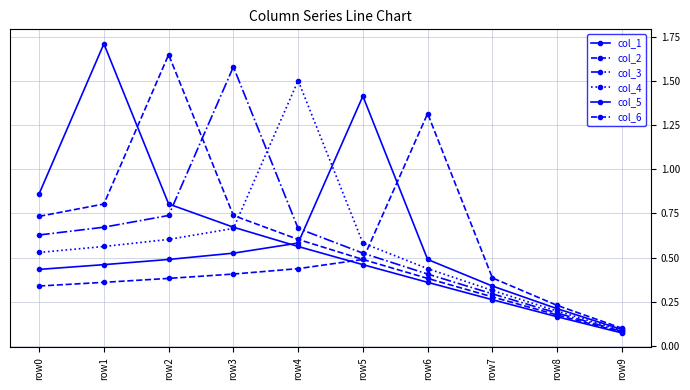

Between which two adjacent categories do col_5 and col_2 first intersect?

row4 and row5